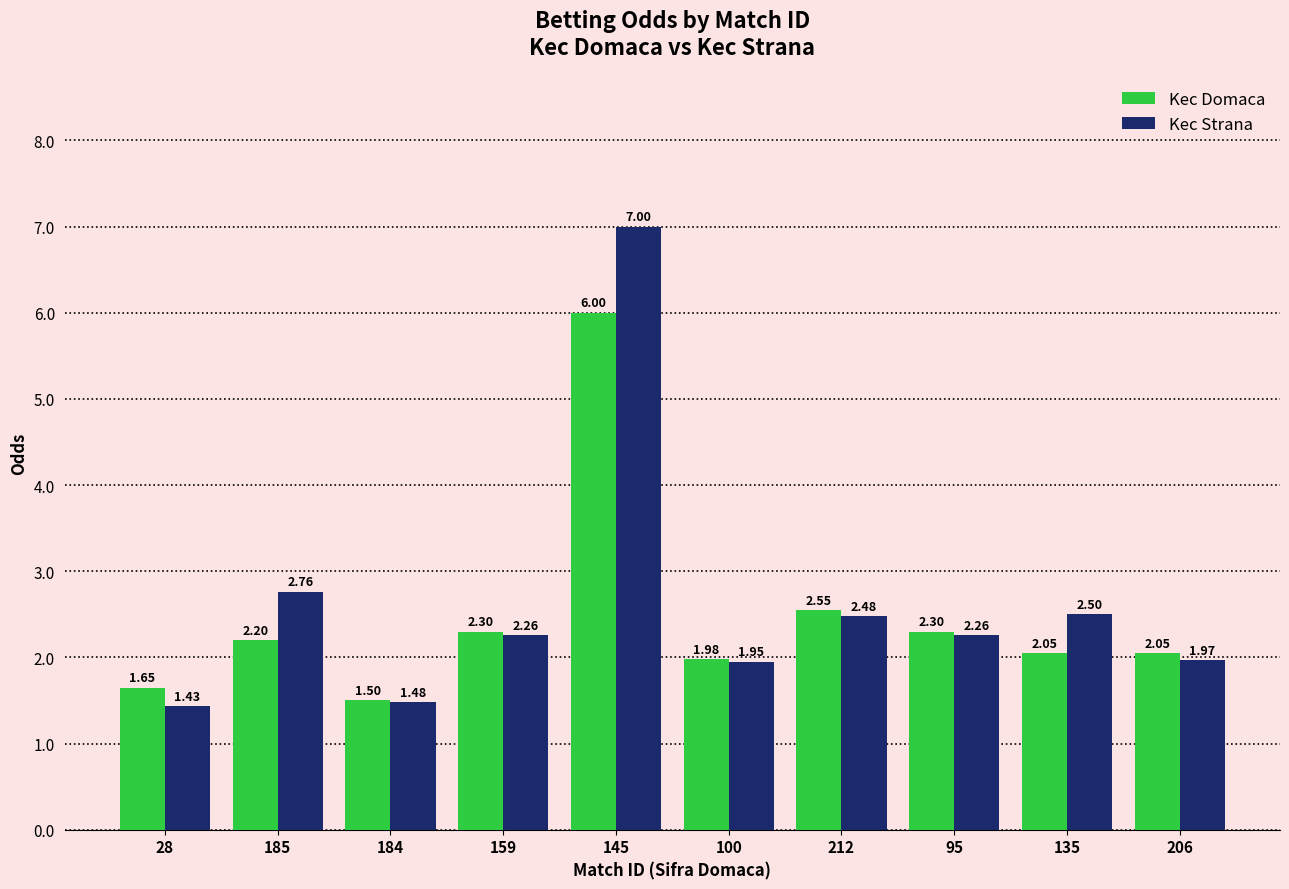

Rank the series by their average value, from lowest to highest.

Kec Domaca, Kec Strana